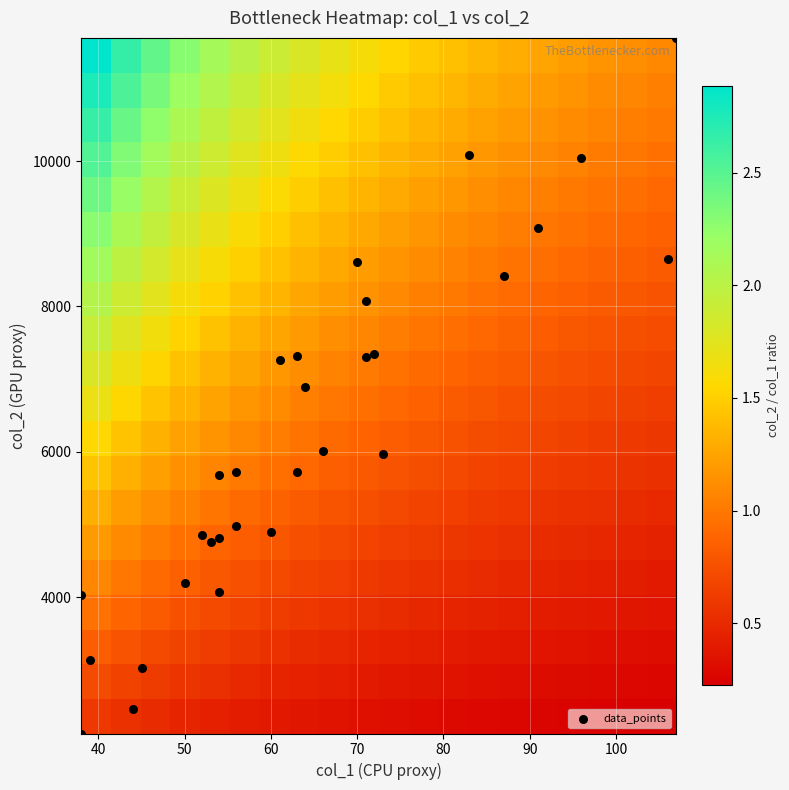

How many categories are shown in the chart?

30